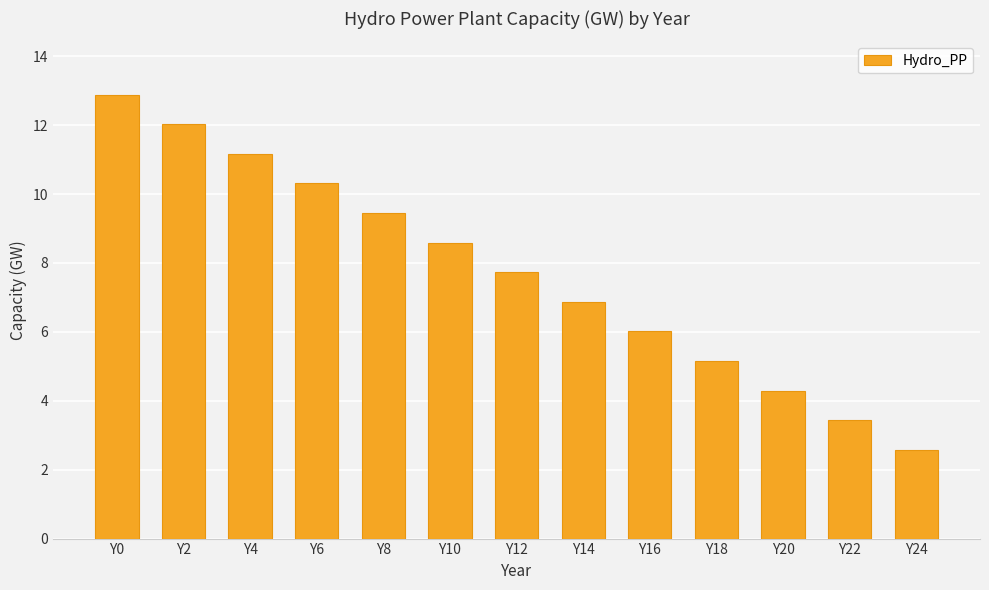

True or false: the data shows 6.9 at Y14.

True